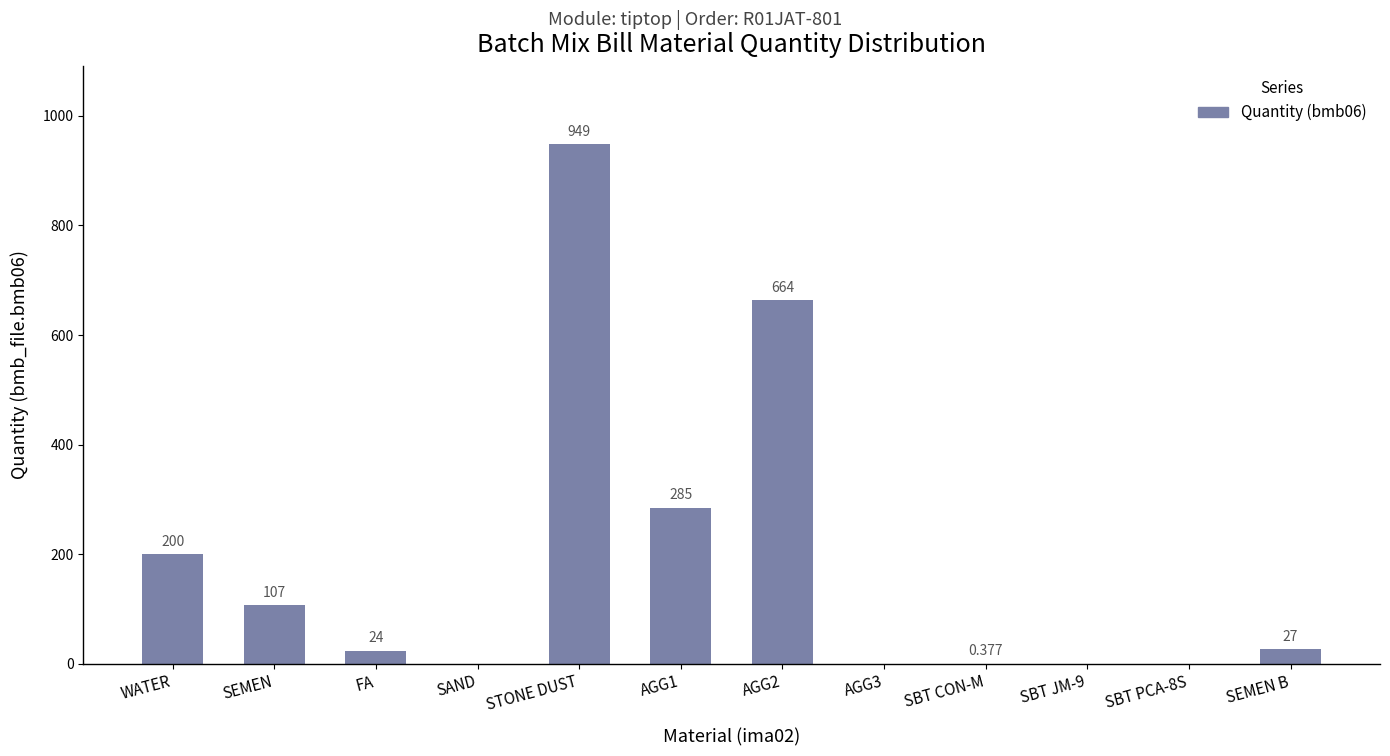

What is the maximum value shown in the chart?

949.0